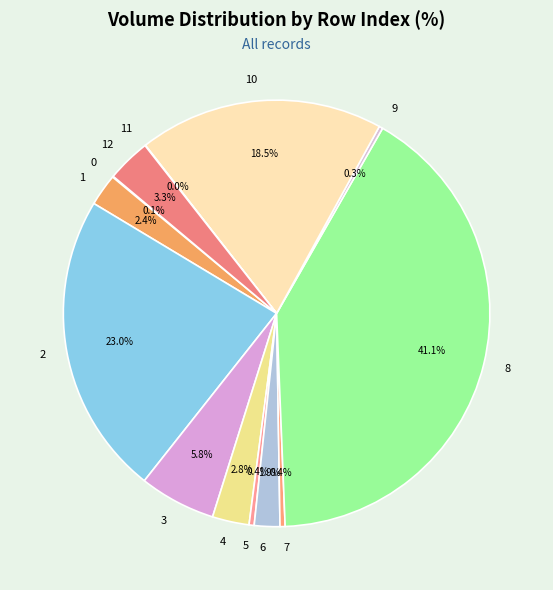

Which category has the biggest portion of the pie?

8